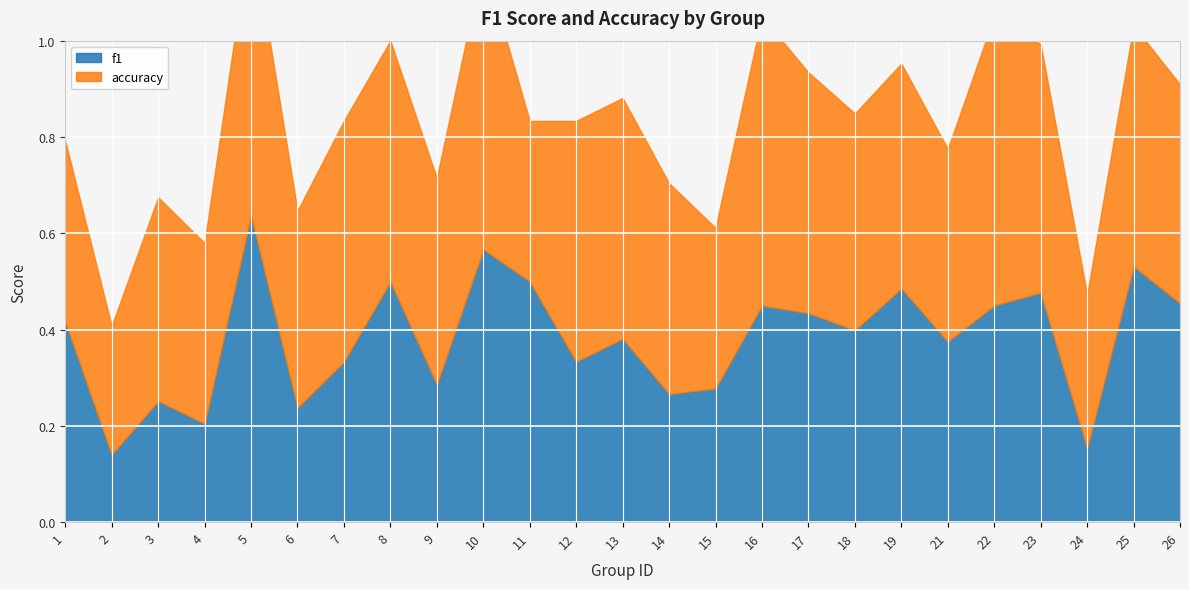

The accuracy series shows 0.2 at 24. True or false?

False